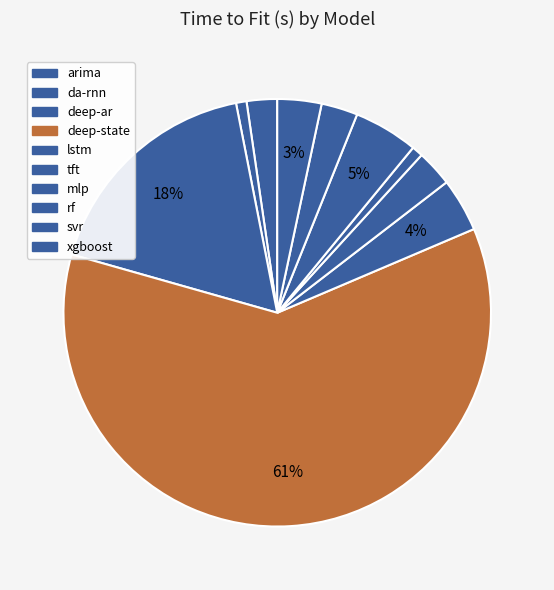

Which category has the smallest portion of the pie?

da-rnn